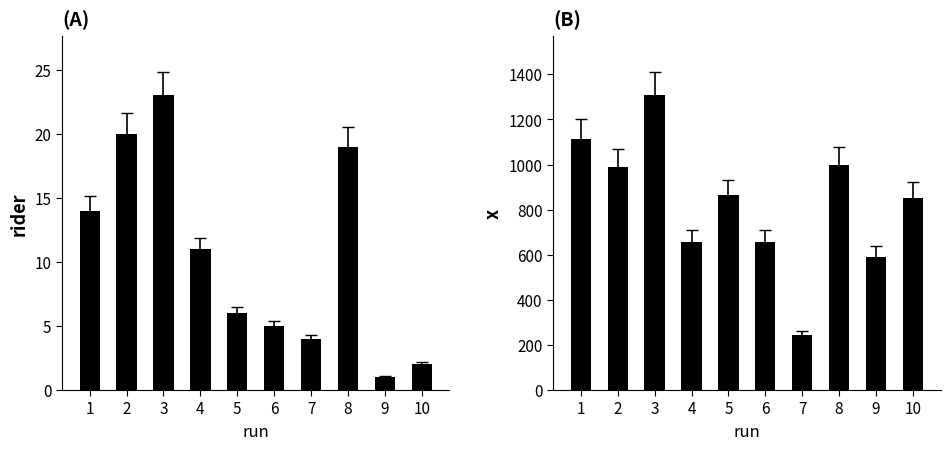

How many groups of bars are there?

10